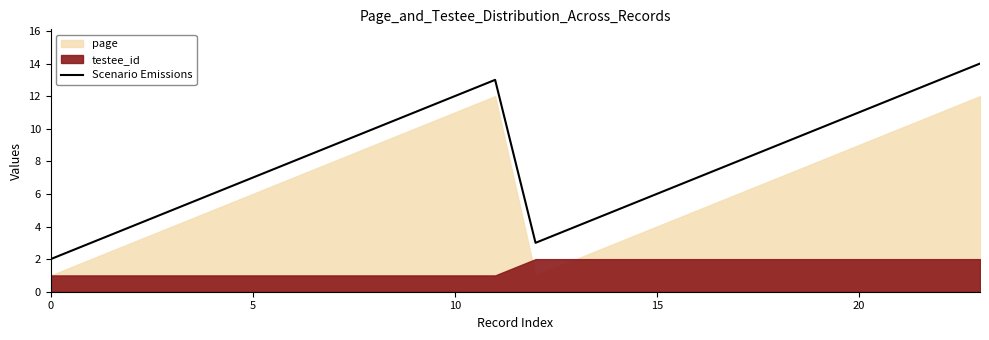

Does the chart display data point markers on the line(s)?

No